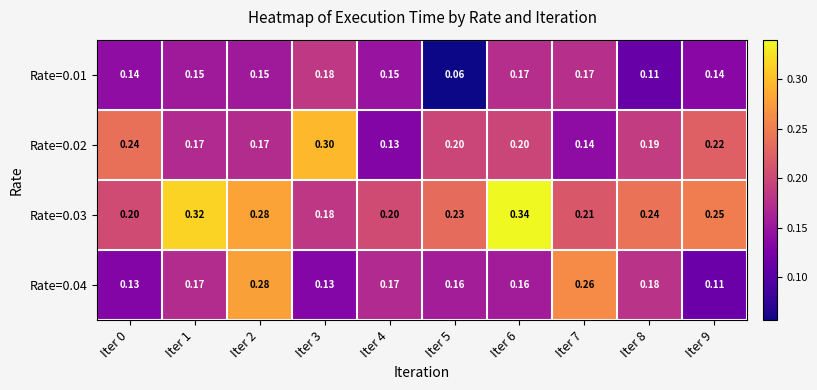

Is the value of Rate=0.04 at Iter 8 greater than the value of Rate=0.03 at Iter 2?

No